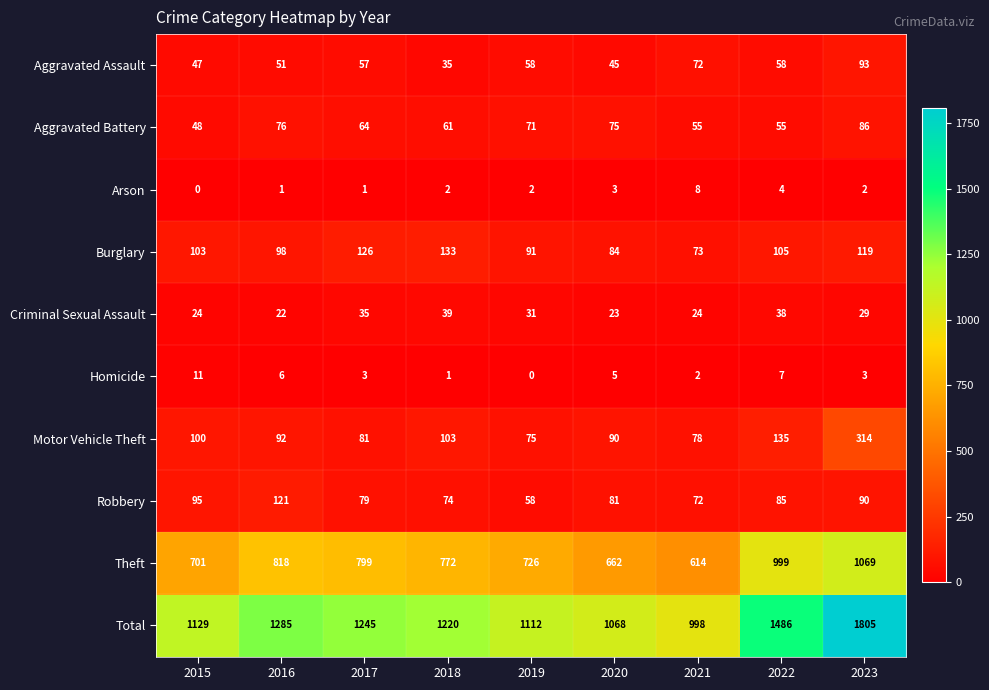

Rank the categories by Theft value from lowest to highest.

2021, 2020, 2015, 2019, 2018, 2017, 2016, 2022, 2023